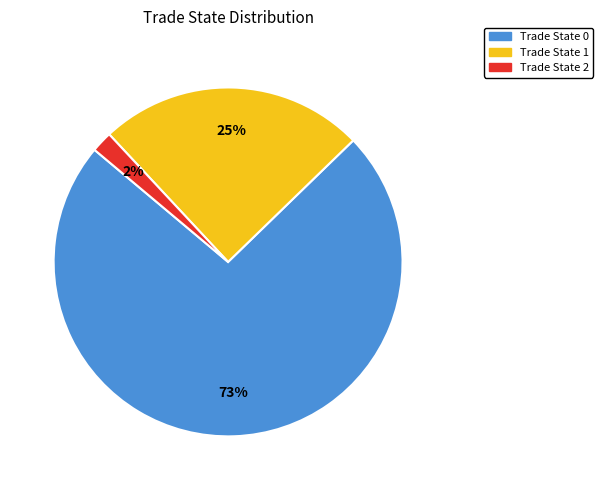

Between Trade State 0 and Trade State 2, which is larger?

Trade State 0